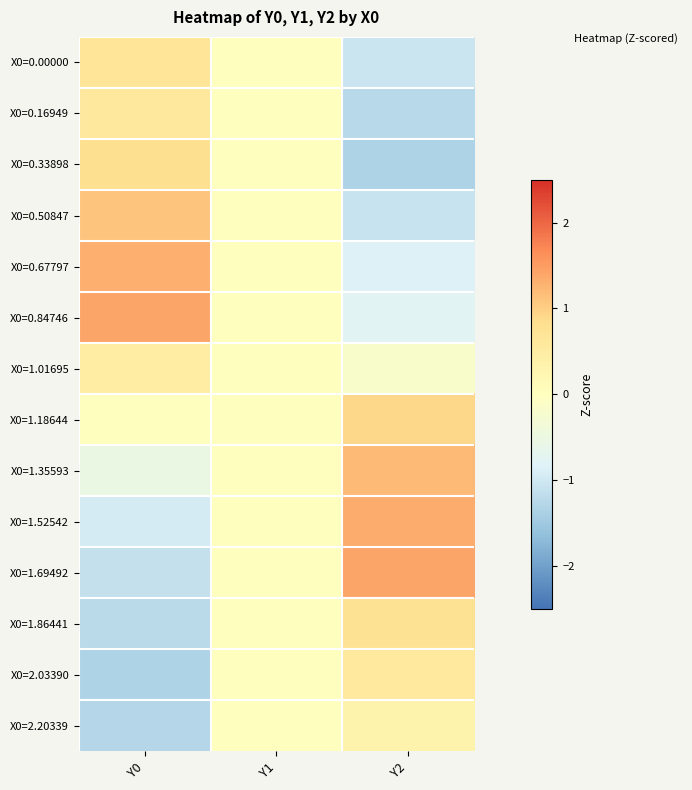

Reading left to right, extract all data points from this chart.

X0=0.00000: Y0=0.7	Y1=0.0	Y2=-1.0
X0=0.16949: Y0=0.6	Y1=0.0	Y2=-1.2
X0=0.33898: Y0=0.8	Y1=0.0	Y2=-1.3
X0=0.50847: Y0=1.1	Y1=0.0	Y2=-1.1
X0=0.67797: Y0=1.3	Y1=0.0	Y2=-0.8
X0=0.84746: Y0=1.4	Y1=0.0	Y2=-0.8
X0=1.01695: Y0=0.5	Y1=0.0	Y2=-0.2
X0=1.18644: Y0=0.0	Y1=0.0	Y2=0.9
X0=1.35593: Y0=-0.5	Y1=0.0	Y2=1.2
X0=1.52542: Y0=-1.0	Y1=0.0	Y2=1.3
X0=1.69492: Y0=-1.1	Y1=0.0	Y2=1.4
X0=1.86441: Y0=-1.2	Y1=0.0	Y2=0.8
X0=2.03390: Y0=-1.3	Y1=0.0	Y2=0.6
X0=2.20339: Y0=-1.3	Y1=0.0	Y2=0.3